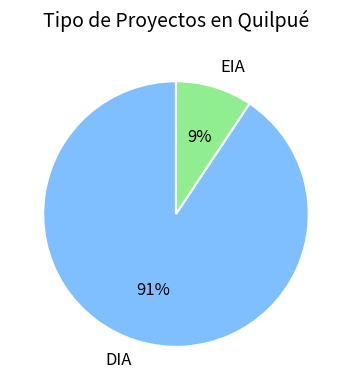

To the nearest percent, what is the combined percentage of DIA and EIA?

100%